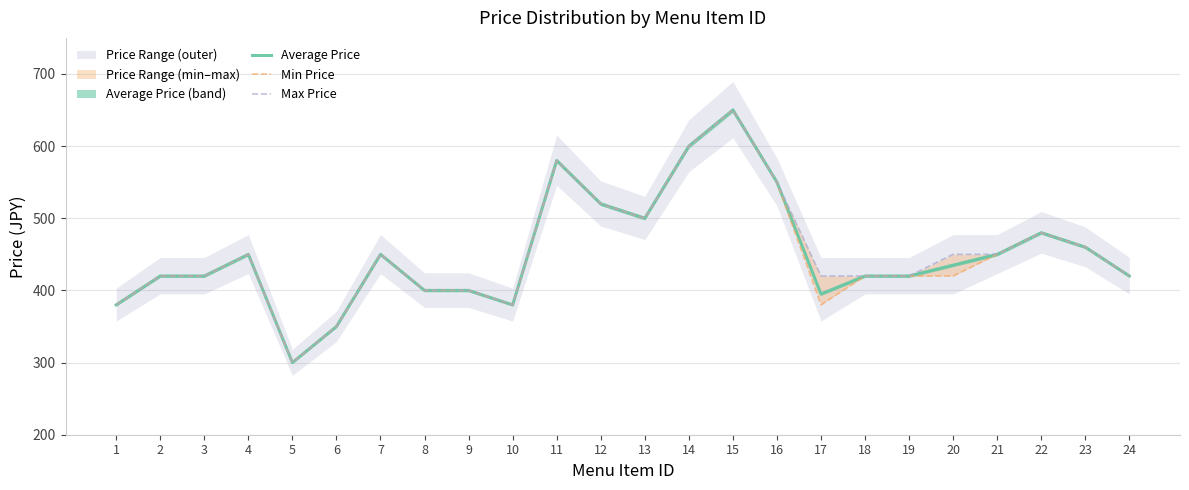

Does the chart display data point markers on the line(s)?

No